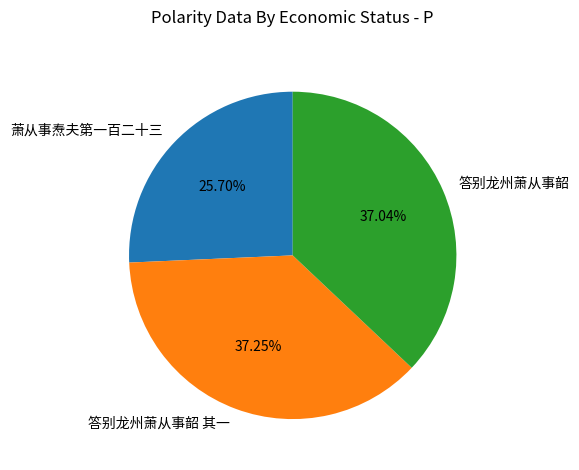

To the nearest percent, what is the average slice percentage?

33%